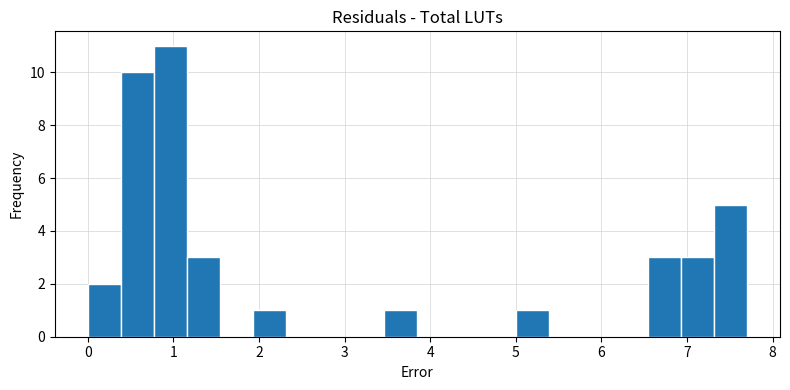

Read against the x-axis, roughly where is the centre of the tallest bar?

1.0